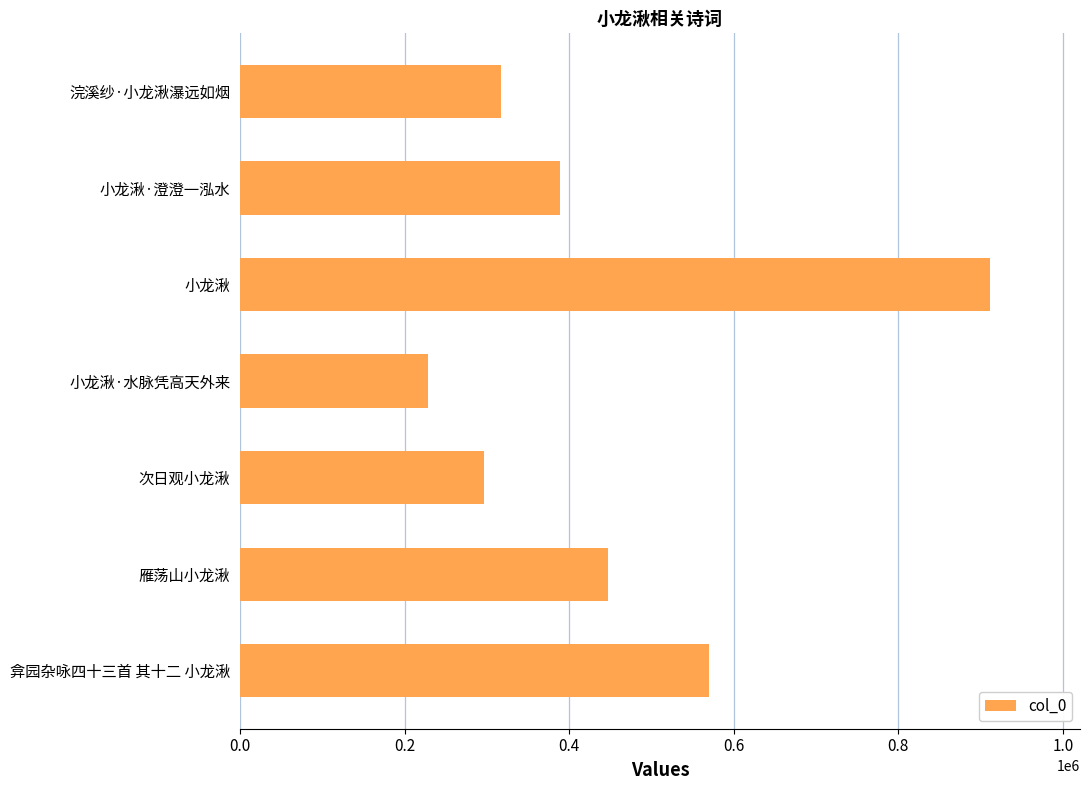

The chart shows a value of 447592 at 雁荡山小龙湫. True or false?

True